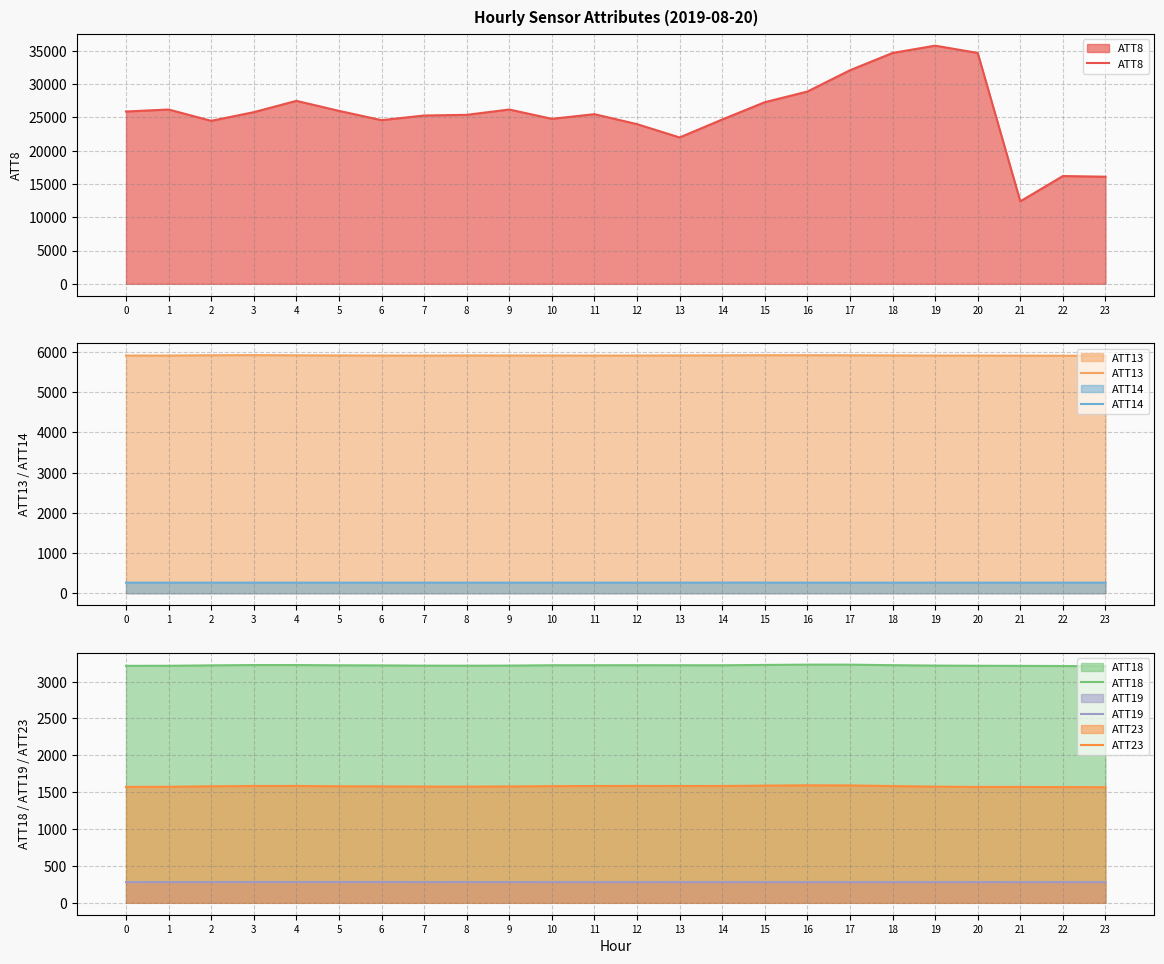

Reading right to left, extract all data points from this chart.

ATT8: 23=16100.0	22=16200.0	21=12400.0	20=34700.0	19=35800.0	18=34700.0	17=32100.0	16=28900.0	15=27300.0	14=24700.0	13=22000.0	12=24000.0	11=25500.0	10=24800.0	9=26200.0	8=25400.0	7=25300.0	6=24600.0	5=26000.0	4=27500.0	3=25800.0	2=24500.0	1=26200.0	0=25900.0
ATT13: 23=5901.2	22=5906.6	21=5908.4	20=5910.3	19=5911.2	18=5914.0	17=5918.1	16=5919.5	15=5920.1	14=5916.1	13=5913.5	12=5911.8	11=5910.3	10=5912.6	9=5912.5	8=5913.2	7=5910.6	6=5911.4	5=5913.8	4=5917.6	3=5921.7	2=5918.9	1=5911.0	0=5911.9
ATT14: 23=265.8	22=265.9	21=265.5	20=265.6	19=266.1	18=265.7	17=265.1	16=265.4	15=266.1	14=266.2	13=265.8	12=265.4	11=265.4	10=265.8	9=265.6	8=265.9	7=265.6	6=265.4	5=265.2	4=264.9	3=265.6	2=265.9	1=265.6	0=266.0
ATT18: 23=3208.5	22=3211.4	21=3213.2	20=3214.6	19=3217.1	18=3222.6	17=3229.7	16=3229.9	15=3226.0	14=3221.2	13=3221.5	12=3222.0	11=3221.7	10=3221.5	9=3216.9	8=3215.4	7=3216.3	6=3219.3	5=3220.8	4=3224.3	3=3224.3	2=3220.1	1=3214.4	0=3213.8
ATT19: 23=281.0	22=281.3	21=281.1	20=281.4	19=280.7	18=280.7	17=280.8	16=280.7	15=281.0	14=281.1	13=281.1	12=280.9	11=280.8	10=281.1	9=281.5	8=281.9	7=281.7	6=281.9	5=282.1	4=281.9	3=281.9	2=281.8	1=281.5	0=281.4
ATT23: 23=1567.8	22=1569.1	21=1571.2	20=1571.2	19=1575.5	18=1583.1	17=1592.0	16=1593.6	15=1589.1	14=1584.1	13=1584.0	12=1584.6	11=1583.9	10=1582.1	9=1577.7	8=1575.5	7=1576.4	6=1578.9	5=1580.1	4=1584.6	3=1584.0	2=1580.0	1=1573.5	0=1571.9